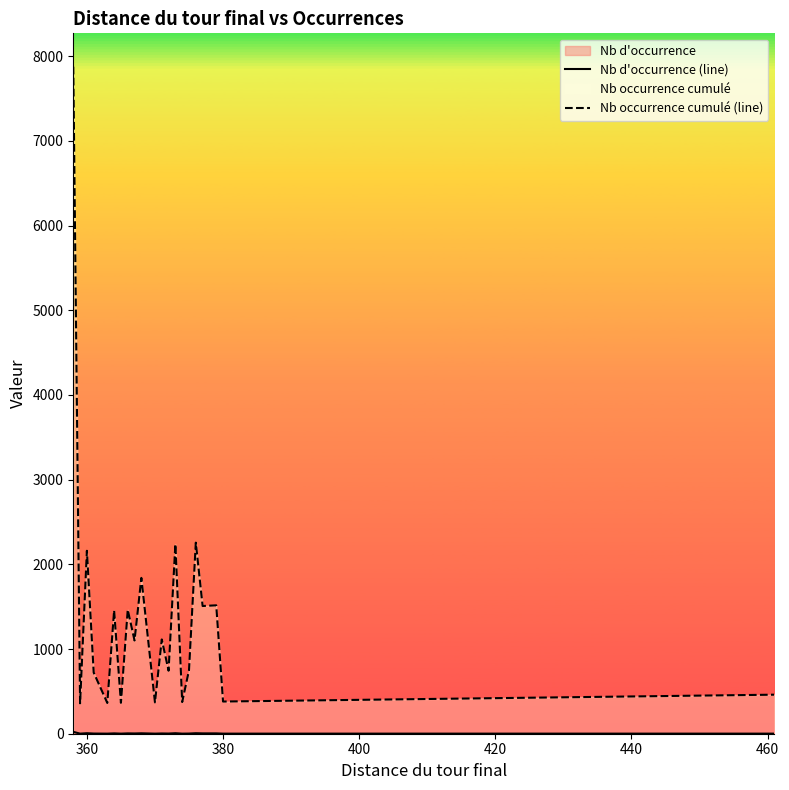

Which series has the largest range (max minus min)?

Nb occurrence cumulé (line)